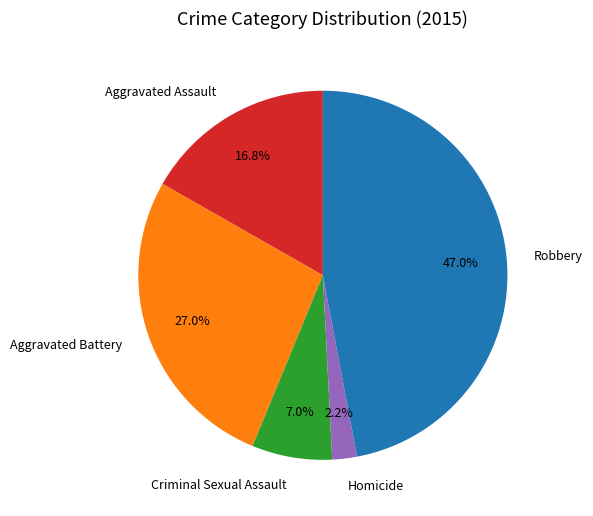

Is there a majority slice in this chart?

No